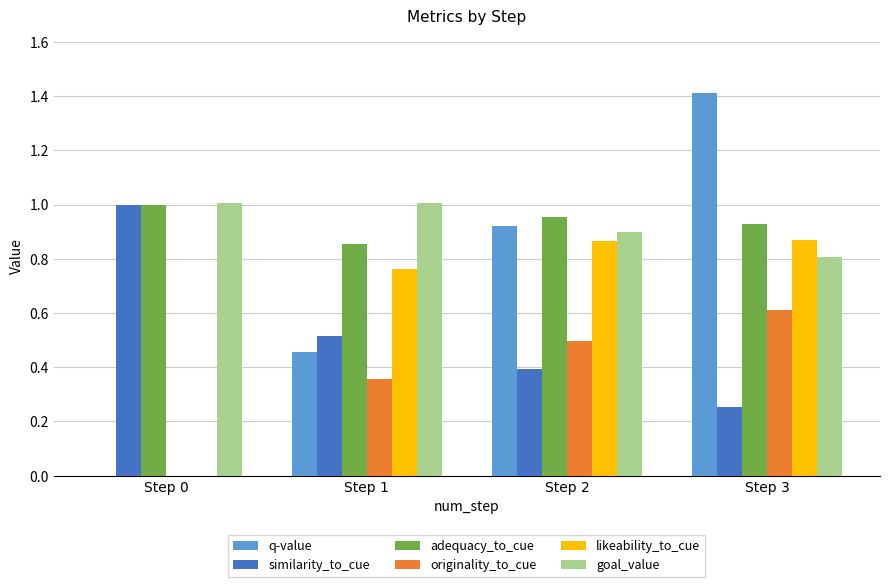

Are the bars horizontal?

No